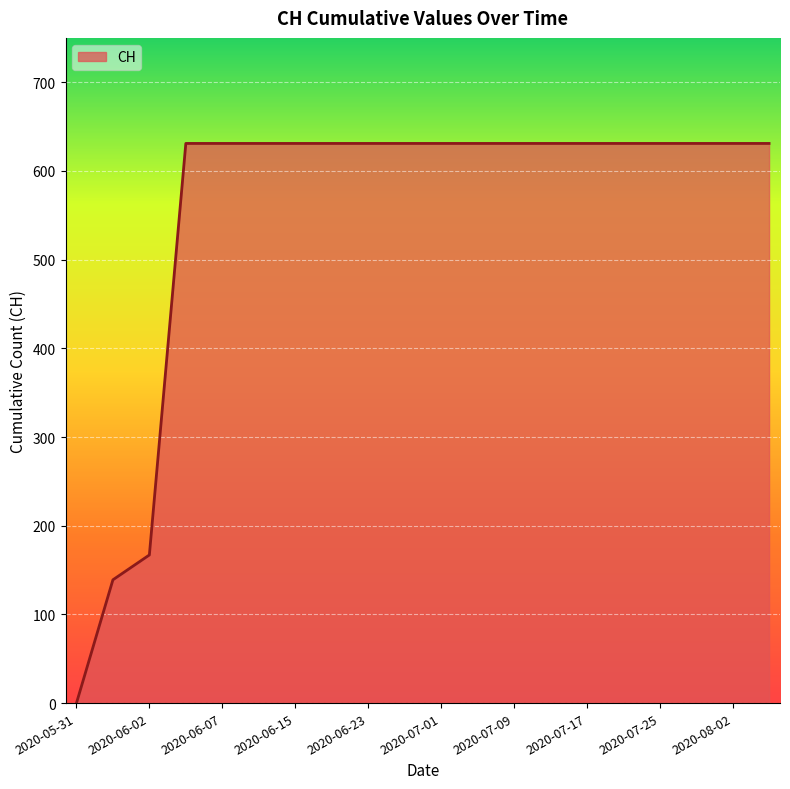

Reading right to left, list all the values displayed in this chart.

631	631	631	631	631	631	631	631	631	631	631	631	631	631	631	631	631	167	139	0